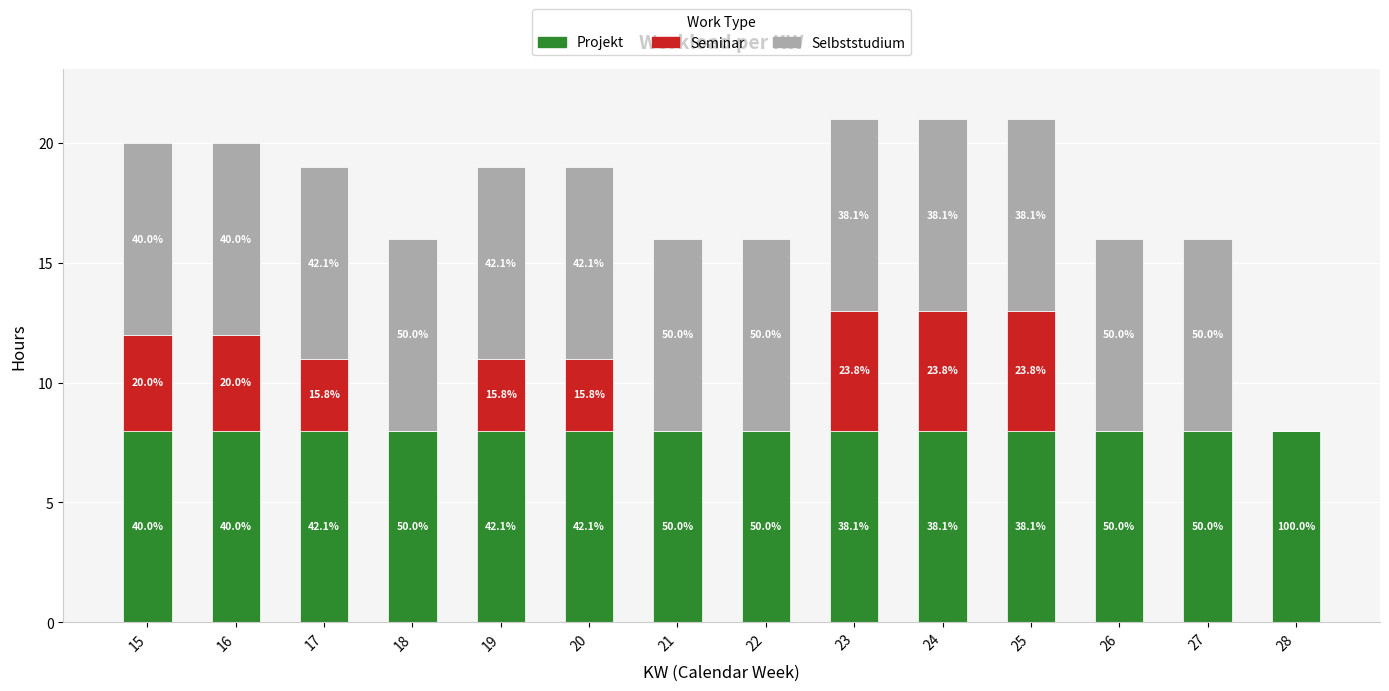

At 20, list the series in order from largest to smallest.

Projekt, Selbststudium, Seminar